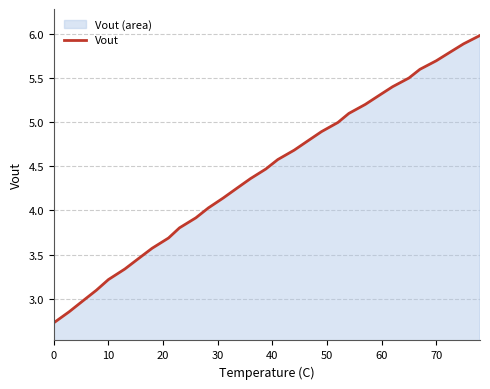

The chart shows a value of 2.7 at 0. True or false?

True